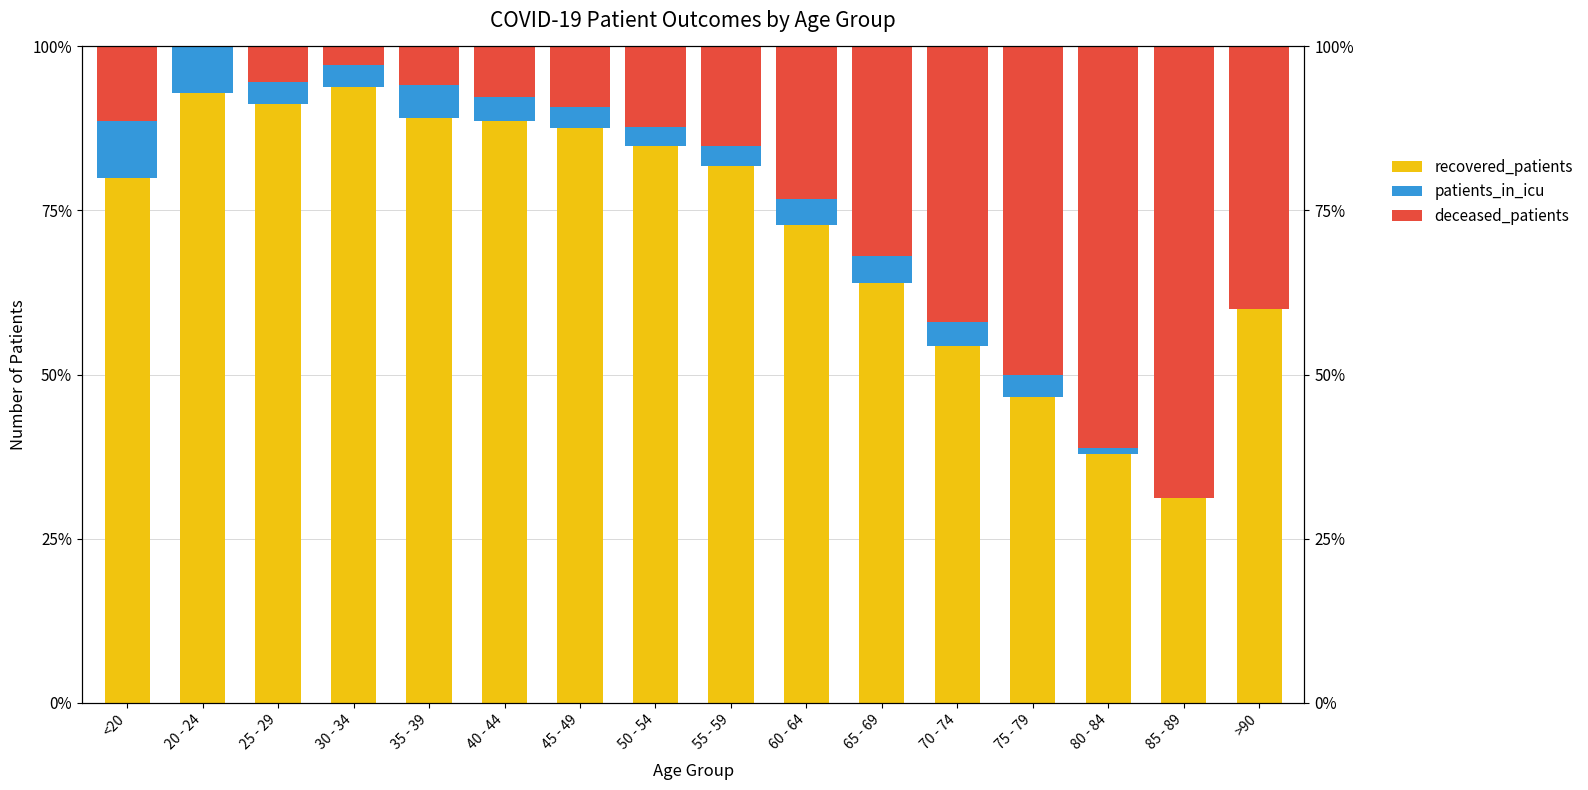

Rank the series by their maximum value, from lowest to highest.

patients_in_icu, deceased_patients, recovered_patients